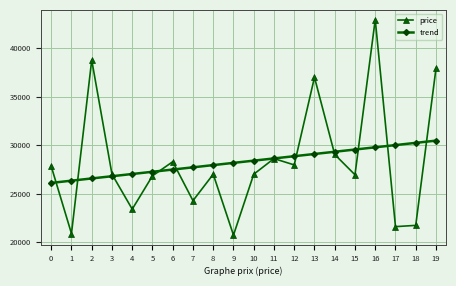

What is the total value across all series at 15?

56475.4